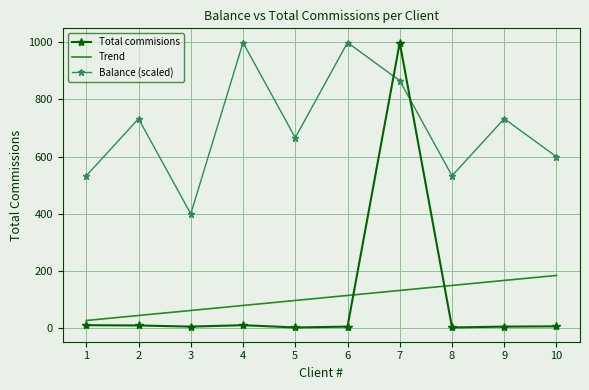

What is the average value of the Trend series?

105.3